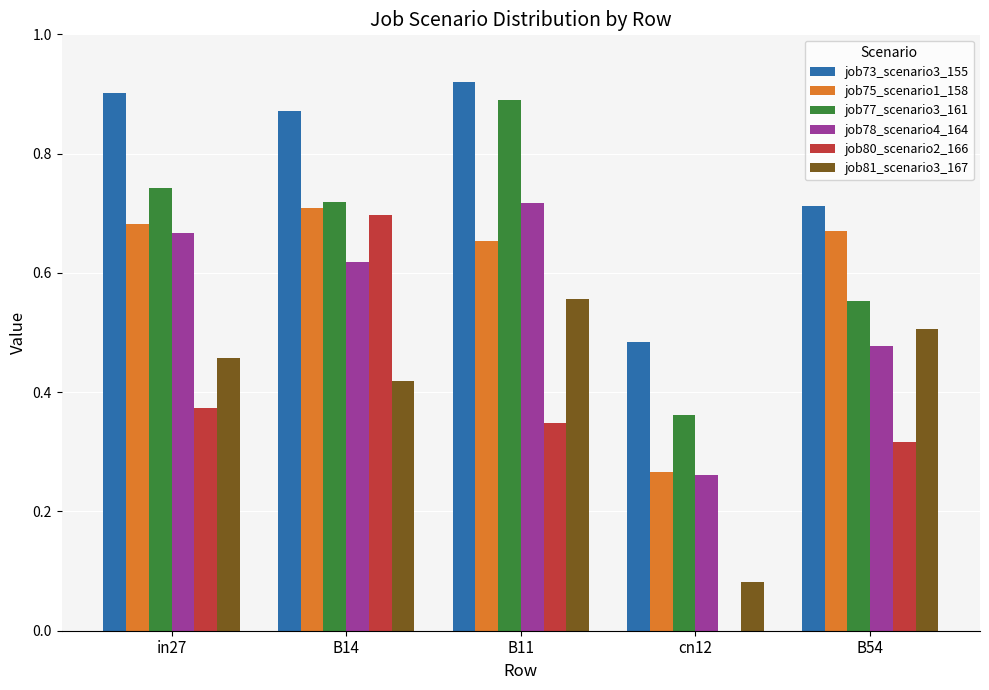

How many job78_scenario4_164 values are between 0 and 1?

5